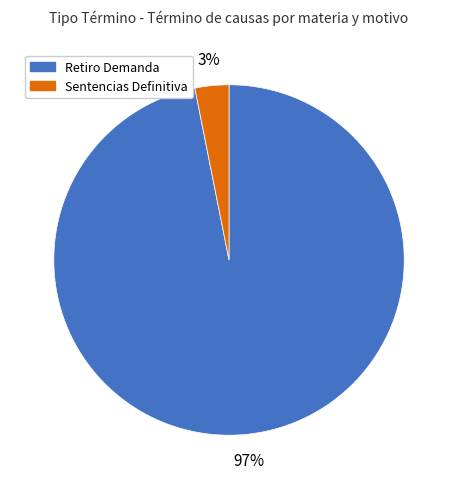

Between Retiro Demanda and Sentencias Definitiva, which is larger?

Retiro Demanda